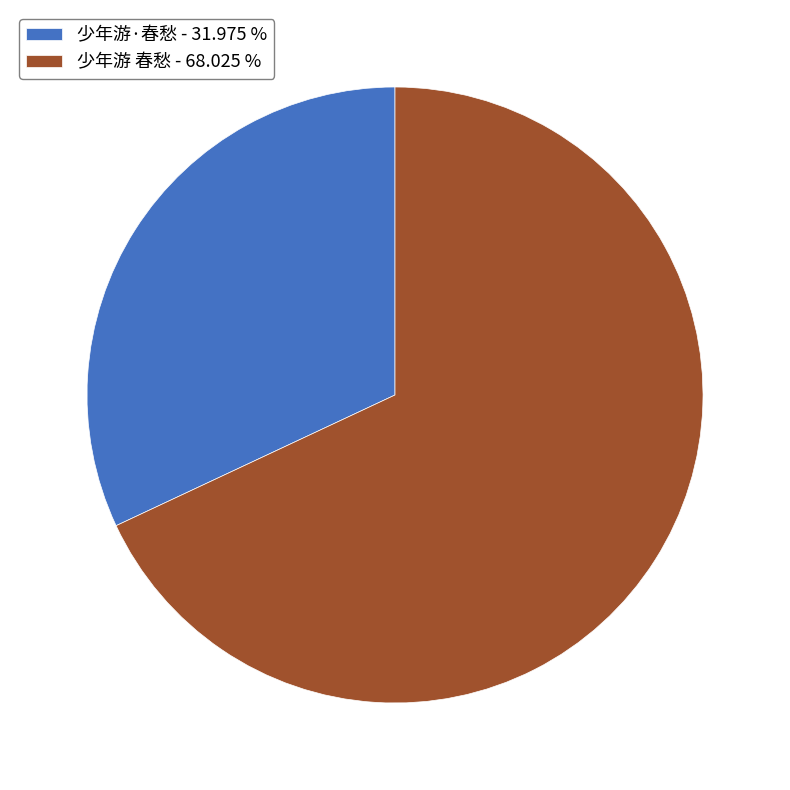

Does 少年游 春愁 account for over 50% of the chart?

Yes